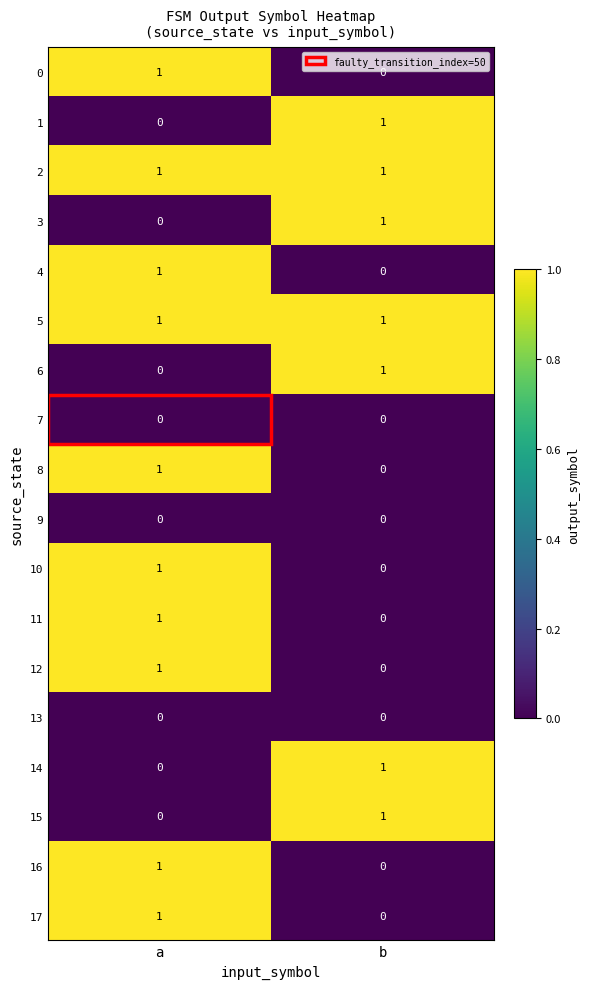

True or false: 2 has a value of 0 at a.

False